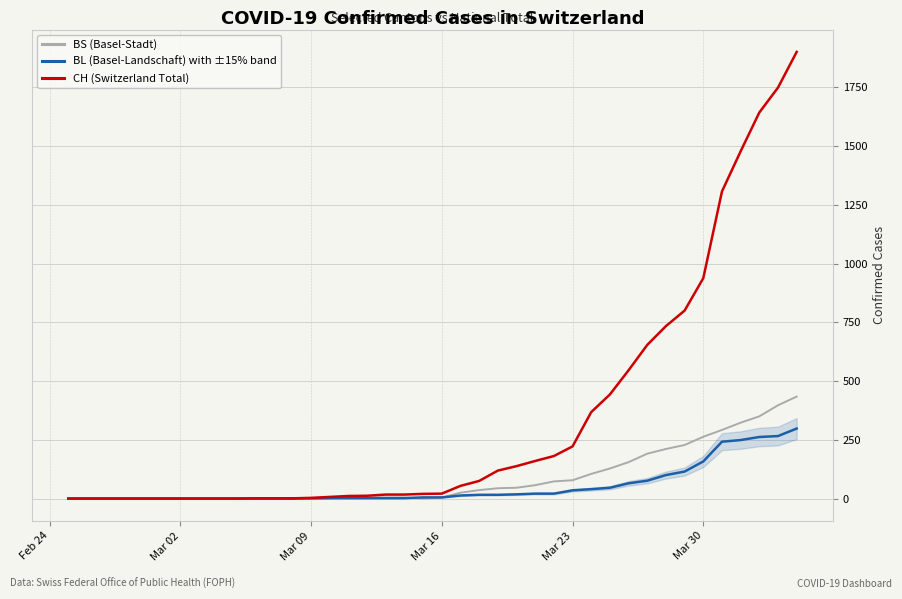

Does the chart display data point markers on the line(s)?

No